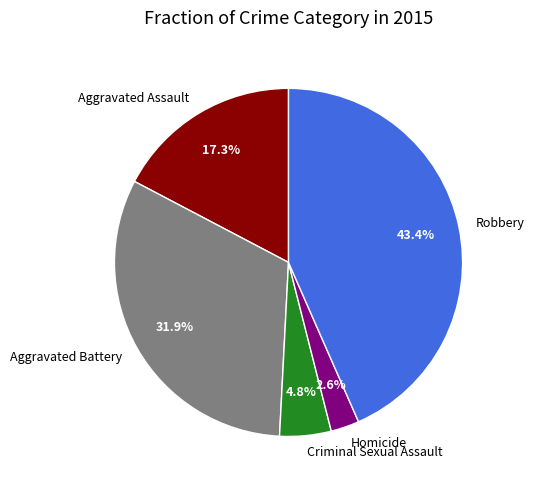

What is the ratio of the value at Aggravated Battery to the value at Robbery?

0.7